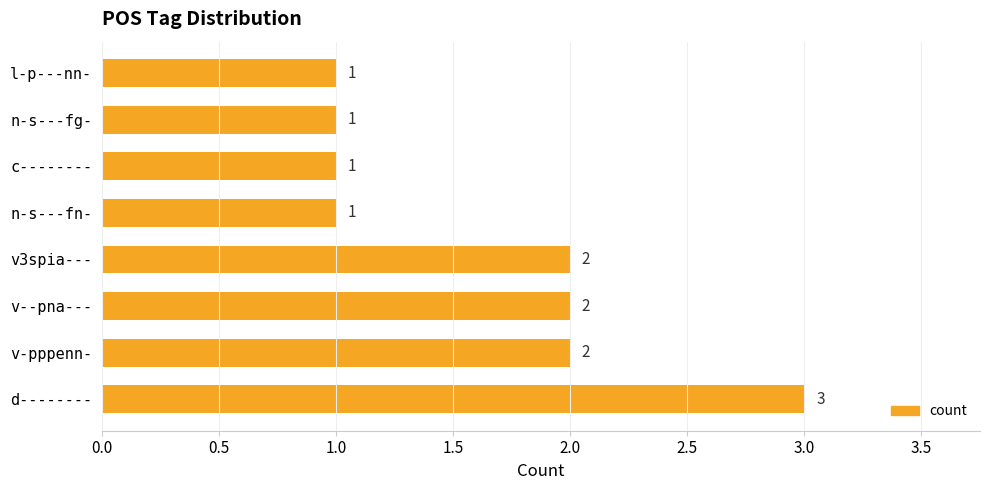

Which has a higher value, v-pppenn- or n-s---fg-?

v-pppenn-